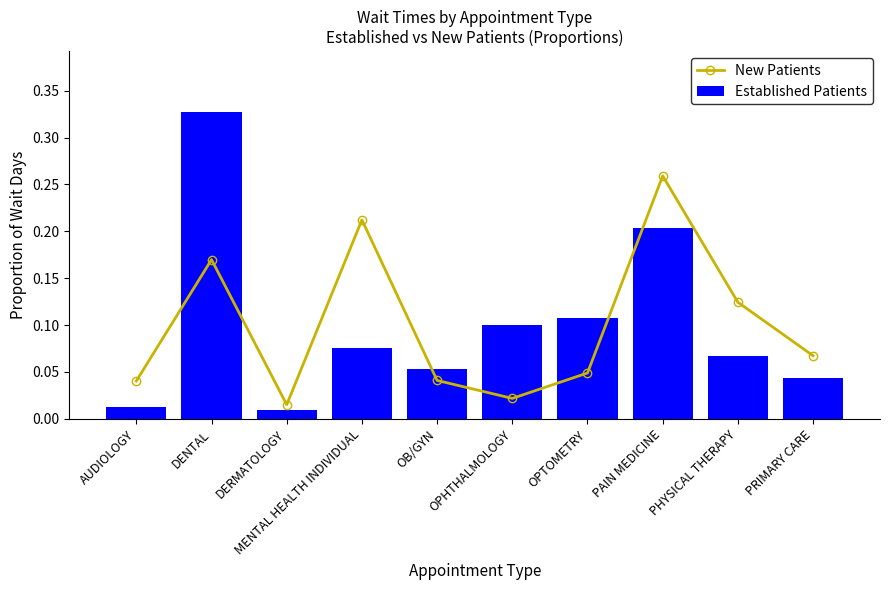

At how many categories does at least one series exceed 0?

10